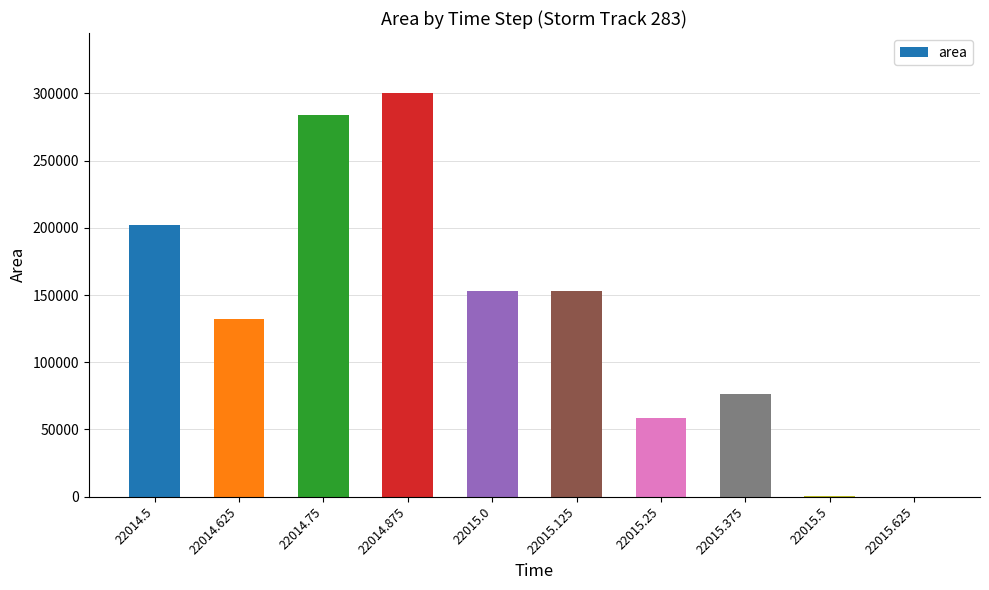

What is the maximum value shown in the chart?

300000